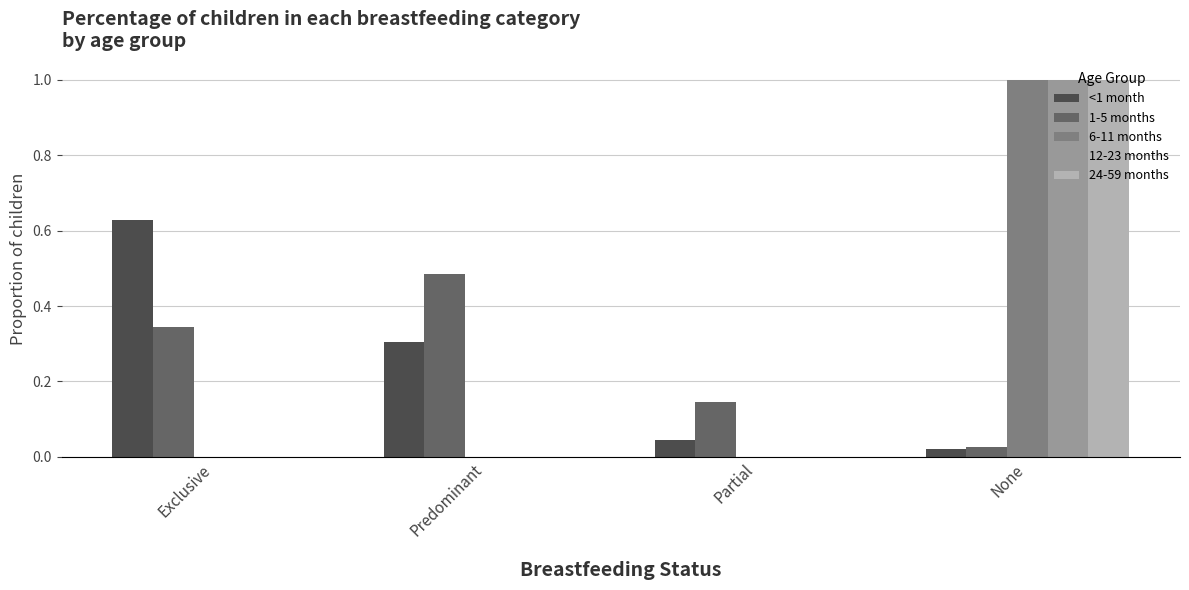

The value of <1 month at Partial is 0.0. True or false?

True